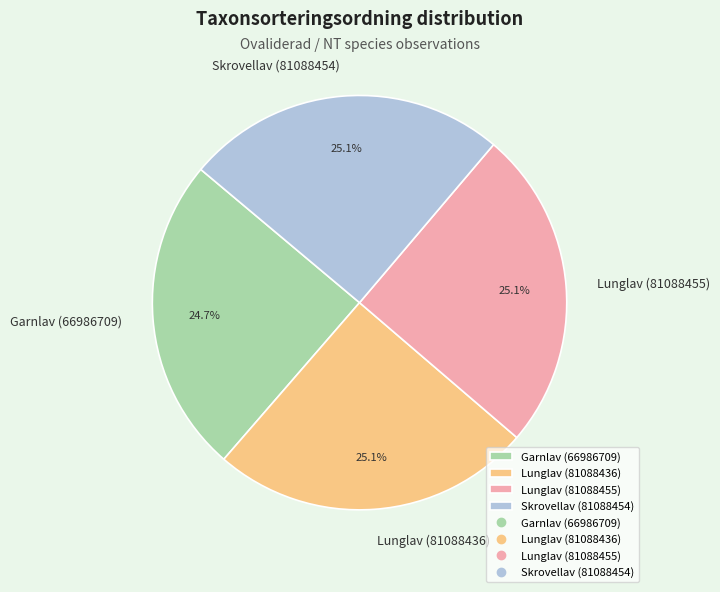

What percentage is the Lunglav (81088455) slice, to the nearest percent?

25%